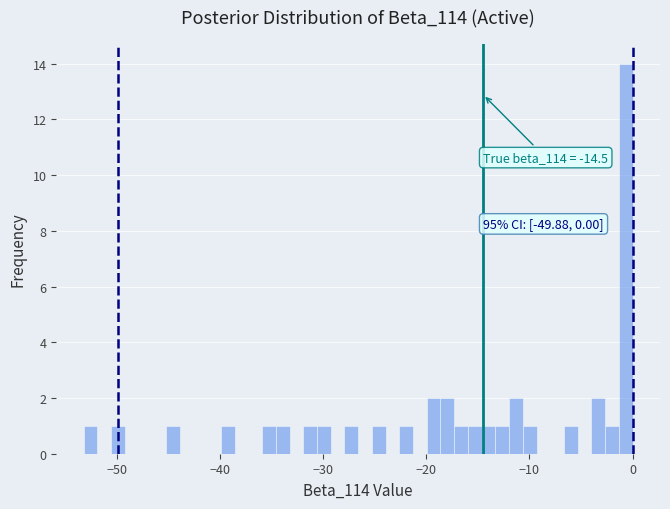

Read against the x-axis, roughly where is the centre of the tallest bar?

-1